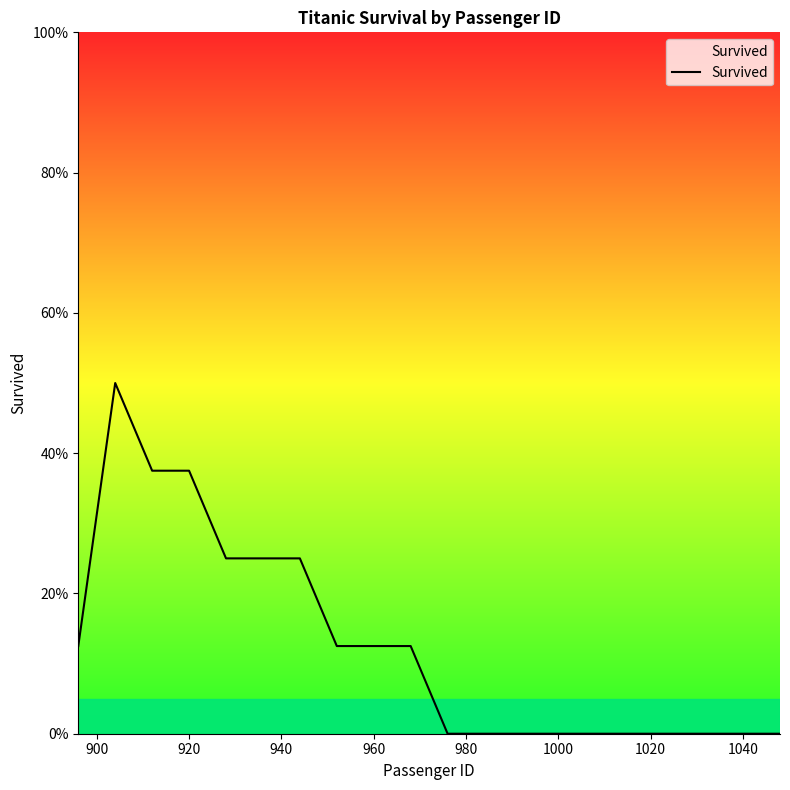

What is the sum of all values?

2.5